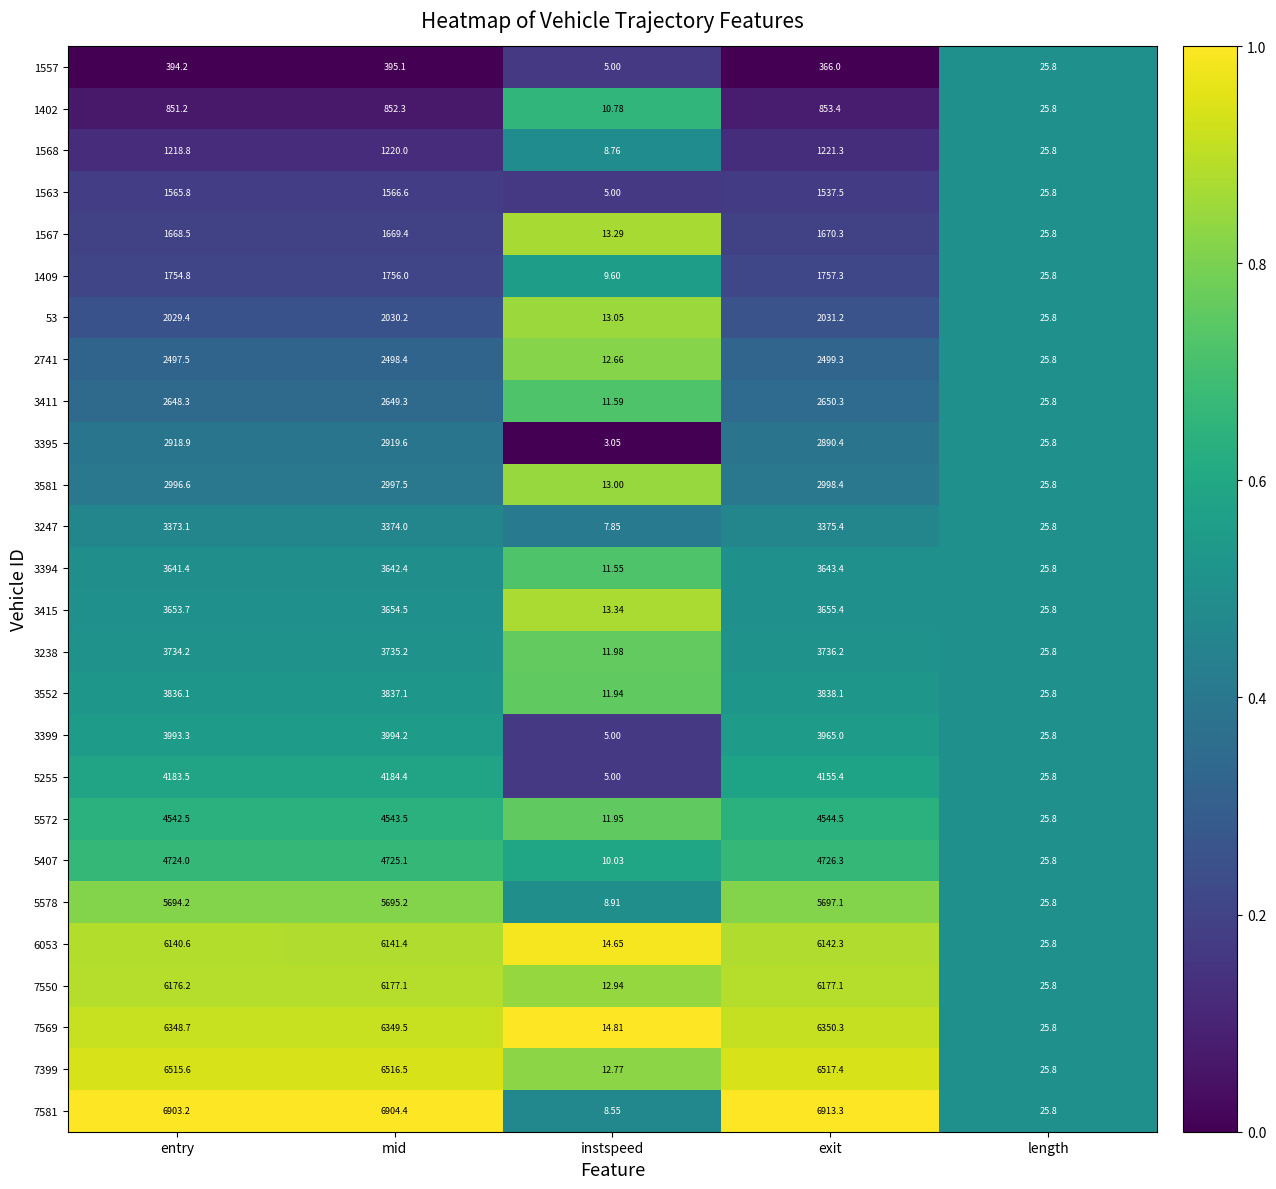

List the series in order of their peak value, lowest first.

1557, 1402, 1568, 1563, 1567, 1409, 53, 2741, 3411, 3395, 3581, 3247, 3394, 3415, 3238, 3552, 3399, 5255, 5572, 5407, 5578, 6053, 7550, 7569, 7399, 7581